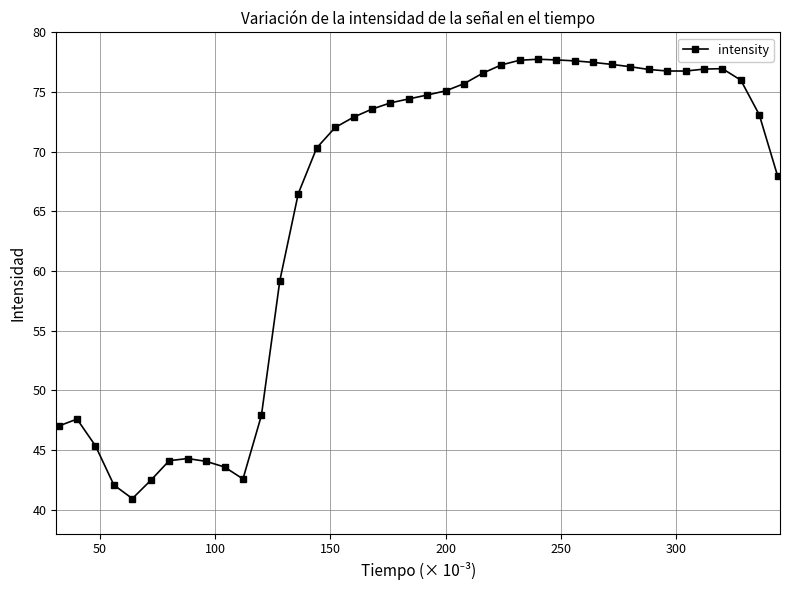

True or false: there are more than 2 points higher than both neighbors.

True